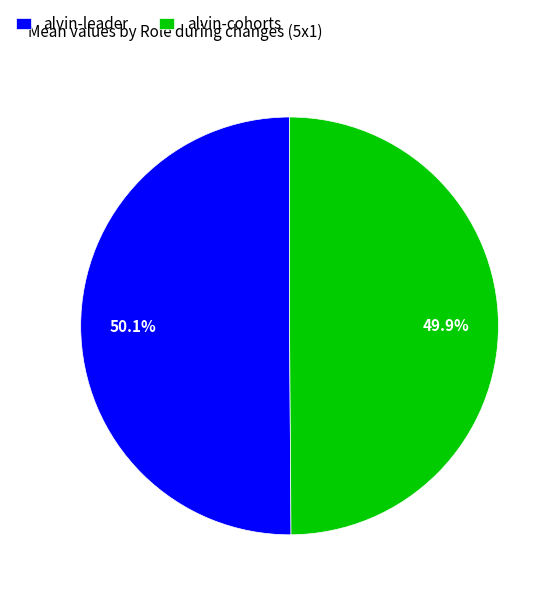

Approximately how many times larger is the value at alvin-cohorts compared to alvin-leader?

1.0